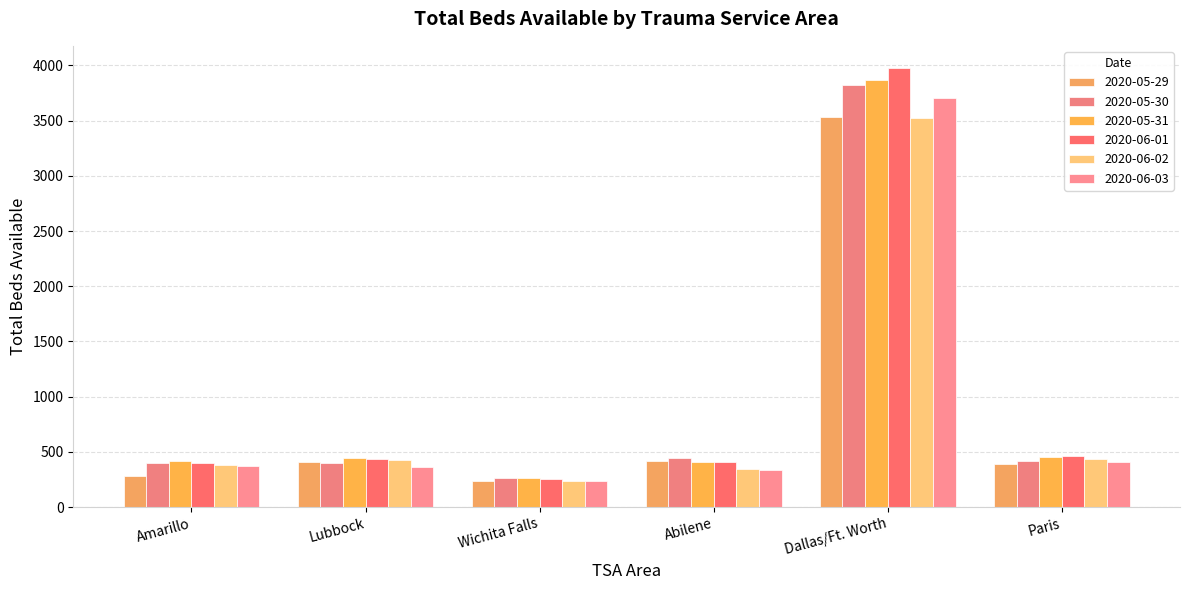

How many categories are shown in the chart?

6